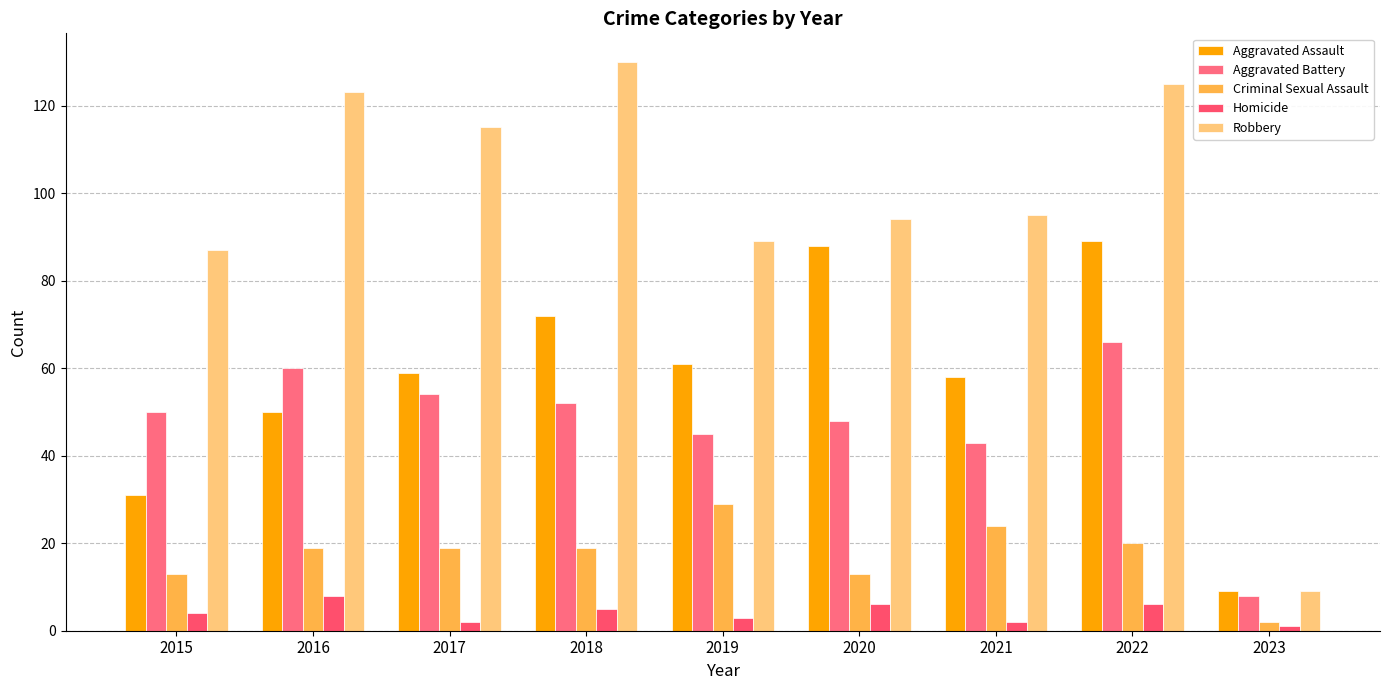

Which series has the largest total across all categories?

Robbery